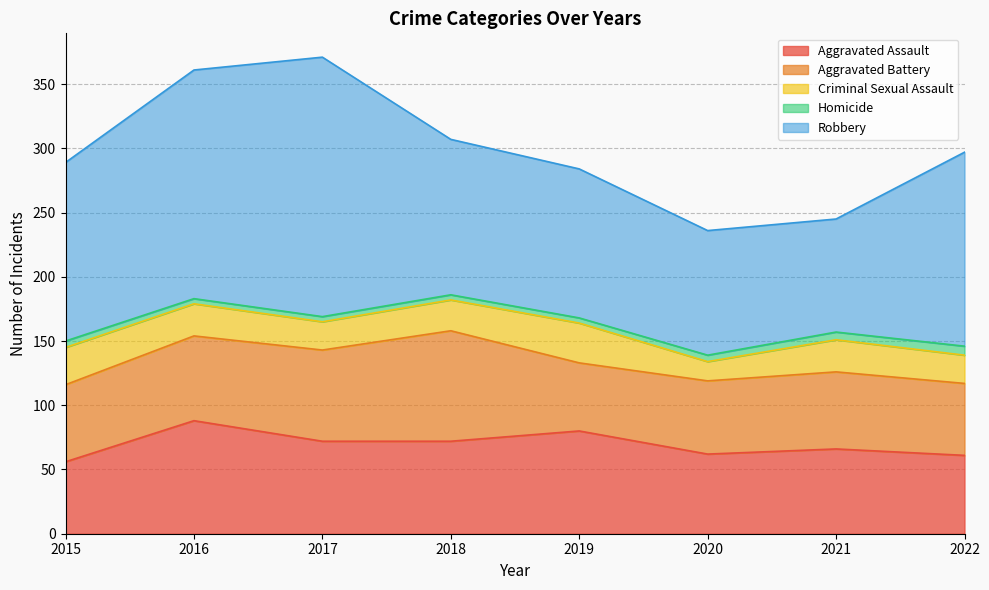

At how many categories does at least one series exceed 172?

2